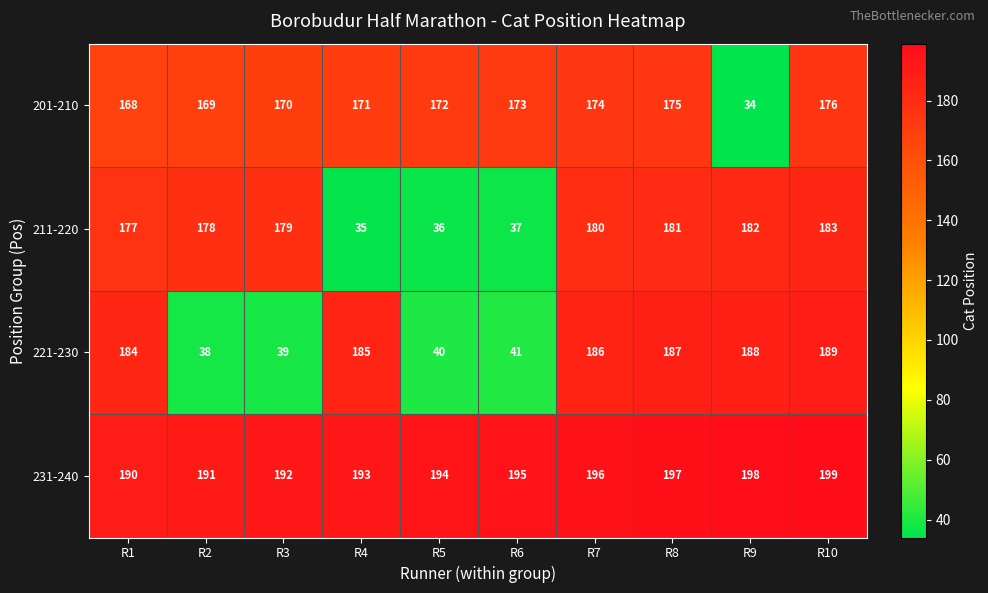

Which series has the largest total across all categories?

231-240